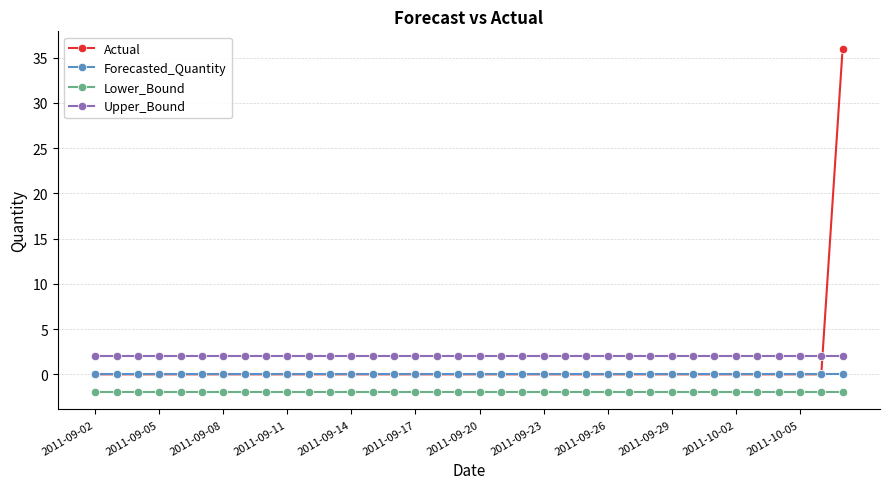

Which series has the widest spread of values?

Actual